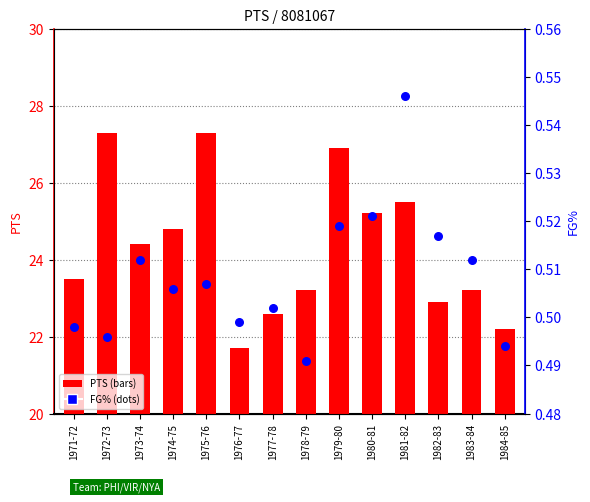

Which series has the widest spread of Y values?

PTS